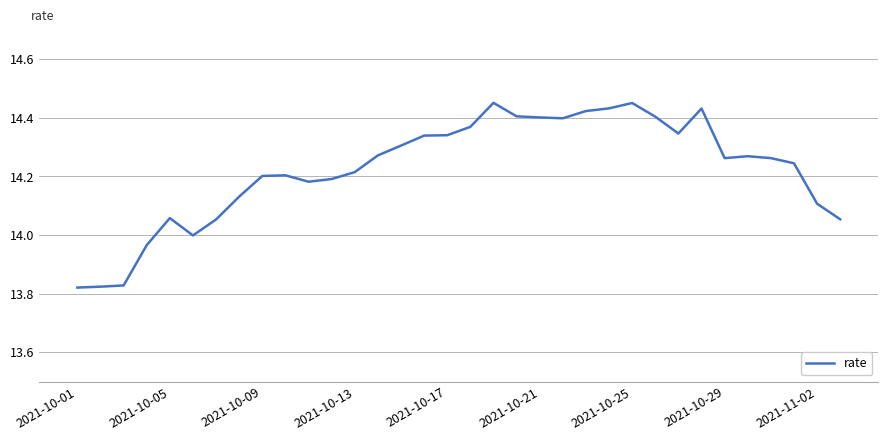

How many lines are shown in the chart?

1